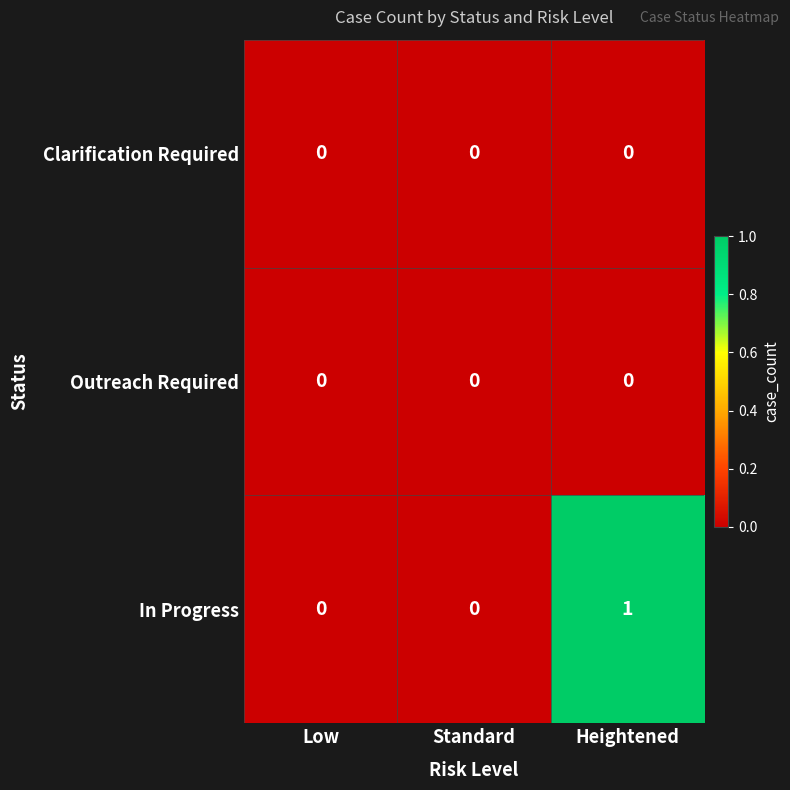

At which category is the sum across all series the highest?

Heightened